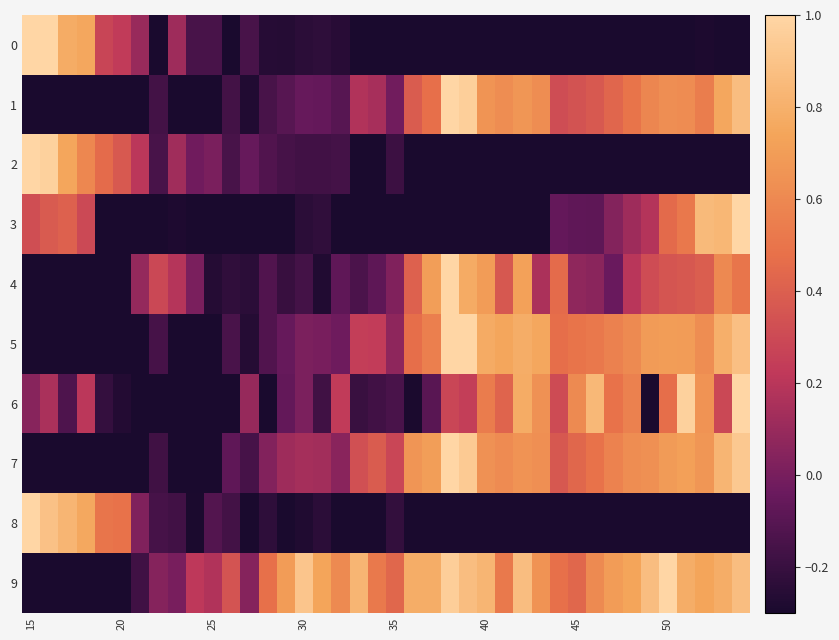

Reading left to right, extract all data points from this chart.

0: 1.0	1.0	0.8	0.8	0.3	0.2	0.1	-0.3	0.1	-0.1	-0.2	-0.3	-0.1	-0.3	-0.3	-0.2	-0.2	-0.3	-0.5	-0.5	-0.3	-0.7	-0.7	-1.0	-1.0	-0.7	-0.7	-0.7	-0.7	-0.4	-0.4	-0.5	-0.5	-0.5	-0.5	-0.5	-0.4	-0.3	-0.4	-0.4
1: -1.0	-1.0	-0.8	-0.8	-0.7	-0.7	-0.5	-0.2	-0.5	-0.3	-0.3	-0.2	-0.3	-0.2	-0.1	-0.1	-0.1	-0.1	0.2	0.1	-0.0	0.4	0.5	1.0	1.0	0.7	0.6	0.7	0.6	0.3	0.3	0.4	0.4	0.5	0.6	0.6	0.6	0.5	0.8	0.9
2: 1.0	1.0	0.7	0.6	0.5	0.4	0.2	-0.2	0.1	-0.0	0.0	-0.1	-0.1	-0.1	-0.2	-0.2	-0.2	-0.2	-0.4	-0.3	-0.2	-0.5	-0.6	-1.0	-0.9	-0.7	-0.7	-0.7	-0.7	-0.4	-0.5	-0.5	-0.5	-0.6	-0.7	-0.7	-0.7	-0.6	-0.8	-0.9
3: 0.3	0.4	0.4	0.3	-0.3	-0.4	-0.4	-0.6	-0.3	-0.6	-0.6	-0.6	-0.4	-0.5	-0.4	-0.2	-0.2	-0.4	-0.7	-0.6	-0.5	-0.7	-0.7	-1.0	-1.0	-0.5	-0.5	-0.3	-0.3	-0.1	-0.1	-0.1	0.0	0.1	0.2	0.4	0.5	0.9	0.8	1.0
4: -1.0	-1.0	-0.9	-0.6	-0.8	-0.3	0.1	0.3	0.2	0.0	-0.3	-0.2	-0.2	-0.1	-0.2	-0.2	-0.3	-0.1	-0.1	-0.1	0.0	0.4	0.7	1.0	0.8	0.7	0.4	0.7	0.2	0.5	0.1	0.1	-0.0	0.2	0.3	0.4	0.4	0.4	0.6	0.5
5: -1.0	-1.0	-0.8	-0.9	-0.7	-0.7	-0.5	-0.2	-0.5	-0.4	-0.3	-0.1	-0.3	-0.1	-0.1	0.0	0.0	-0.0	0.2	0.2	0.1	0.5	0.5	1.0	1.0	0.8	0.7	0.8	0.8	0.5	0.5	0.5	0.6	0.6	0.7	0.7	0.7	0.6	0.8	0.9
6: 0.0	0.2	-0.1	0.2	-0.2	-0.3	-0.9	-0.5	-1.0	-0.6	-0.5	-0.5	0.1	-0.4	-0.1	0.0	-0.2	0.2	-0.2	-0.2	-0.1	-0.3	-0.1	0.3	0.2	0.5	0.4	0.8	0.6	0.3	0.6	0.8	0.5	0.6	-0.4	0.5	1.0	0.7	0.3	1.0
7: -1.0	-1.0	-0.7	-0.8	-0.6	-0.5	-0.4	-0.2	-0.6	-0.4	-0.3	-0.1	-0.2	0.0	0.1	0.1	0.1	0.1	0.3	0.4	0.3	0.7	0.7	1.0	0.9	0.6	0.6	0.7	0.6	0.4	0.4	0.5	0.6	0.6	0.6	0.7	0.7	0.7	0.8	0.9
8: 1.0	0.9	0.8	0.8	0.5	0.5	0.0	-0.2	-0.2	-0.3	-0.1	-0.2	-0.4	-0.2	-0.3	-0.3	-0.2	-0.4	-0.4	-0.4	-0.2	-0.6	-0.7	-1.0	-0.8	-0.9	-0.7	-0.8	-0.8	-0.5	-0.4	-0.5	-0.6	-0.5	-0.7	-0.8	-0.7	-0.8	-0.7	-0.8
9: -0.8	-1.0	-0.8	-0.6	-0.4	-0.4	-0.2	0.0	0.0	0.2	0.2	0.3	0.0	0.5	0.7	0.9	0.7	0.6	0.8	0.5	0.4	0.8	0.8	1.0	0.9	0.8	0.5	0.9	0.7	0.5	0.4	0.6	0.7	0.7	0.9	1.0	0.8	0.7	0.8	0.9